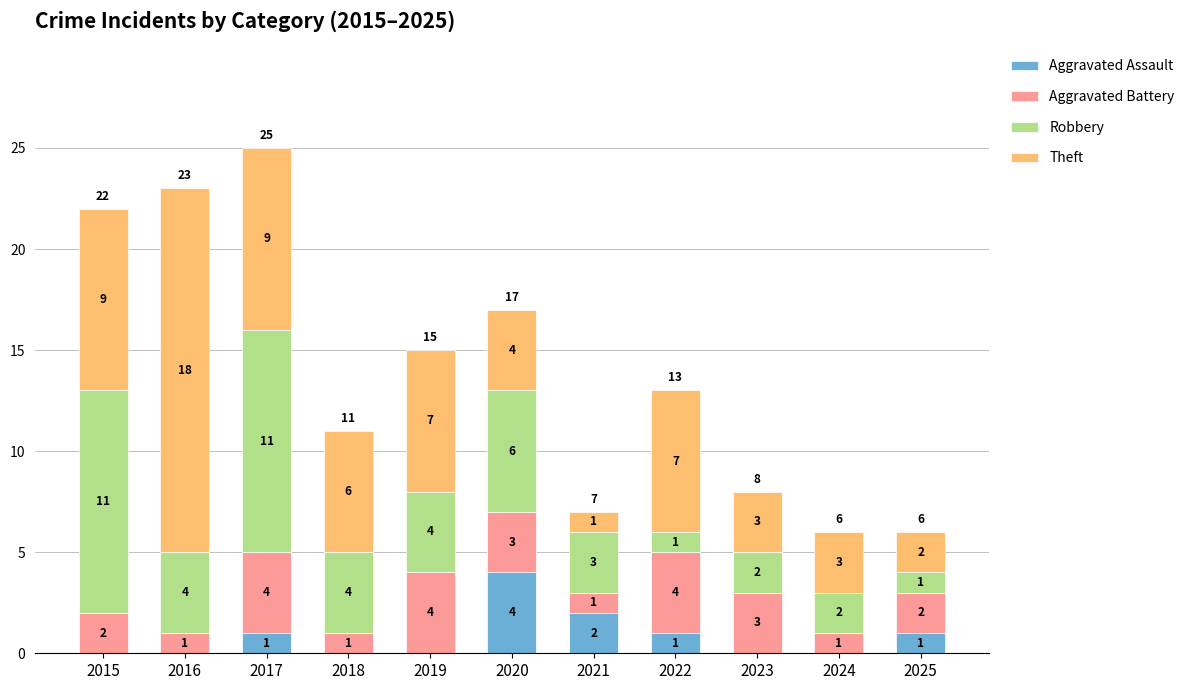

At which label is Aggravated Assault closest to 2?

2021